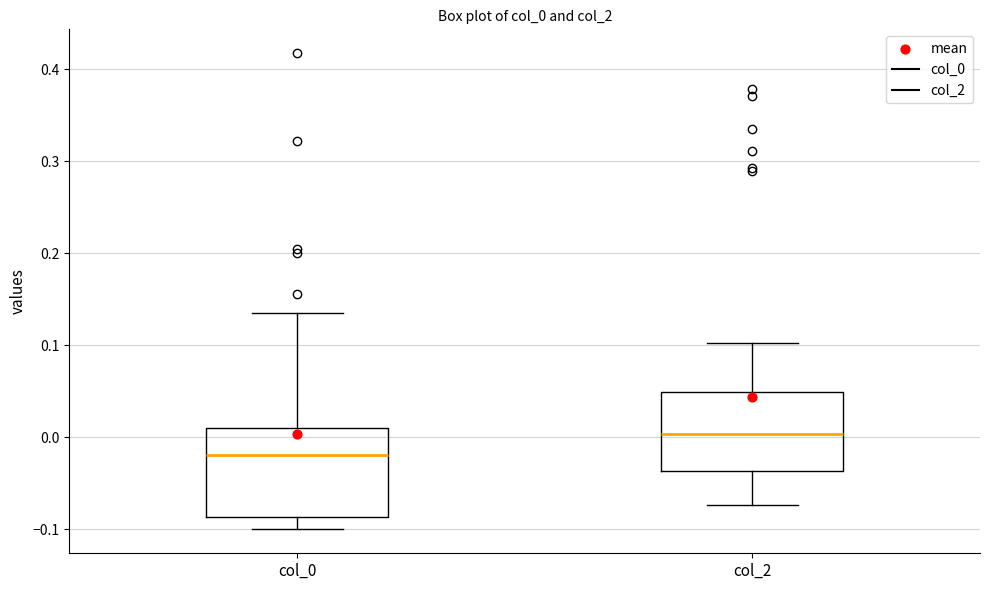

Reading left to right, transcribe this box plot: for each box, give where its median line is, the range the box spans, and where its two whiskers end, as read against the y-axis. The values are not printed on the chart, so give them approximately, as read against the axis.

col_0: median -0.02, box -0.09 to 0.01, whiskers -0.10 to 0.13
col_2: median 0.00, box -0.04 to 0.05, whiskers -0.07 to 0.10